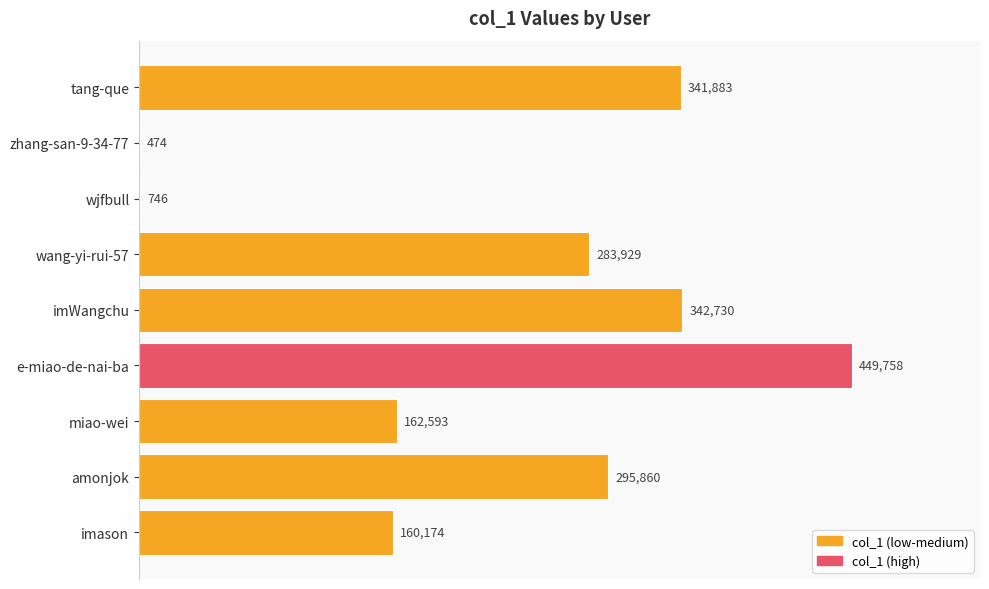

Where is the data nearest to the value 225116?

wang-yi-rui-57